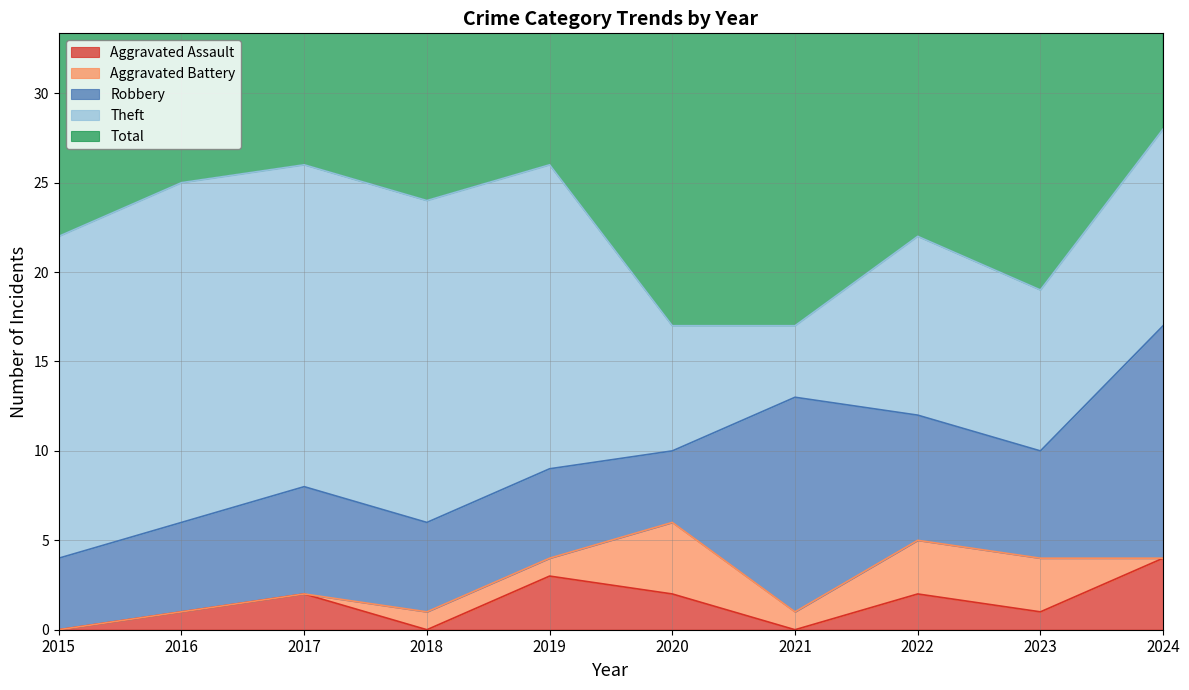

How many data points in Total are less than 24?

5